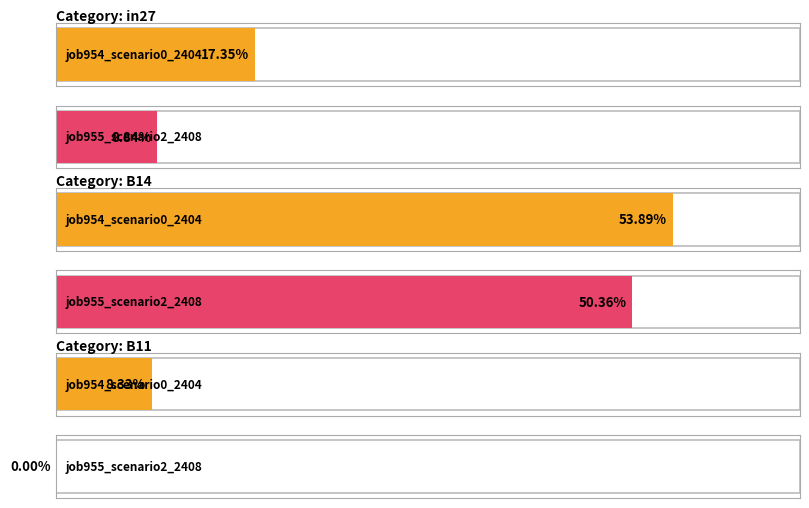

Reading left to right, extract all data points from this chart.

job954_scenario0_2404: 0.2	0.5	0.1
job955_scenario2_2408: 0.1	0.5	0.0